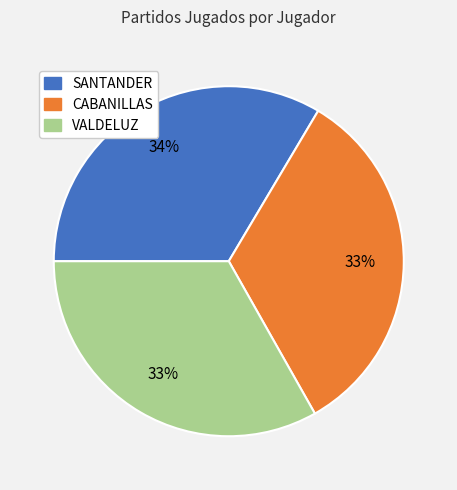

Is there a majority slice in this chart?

No